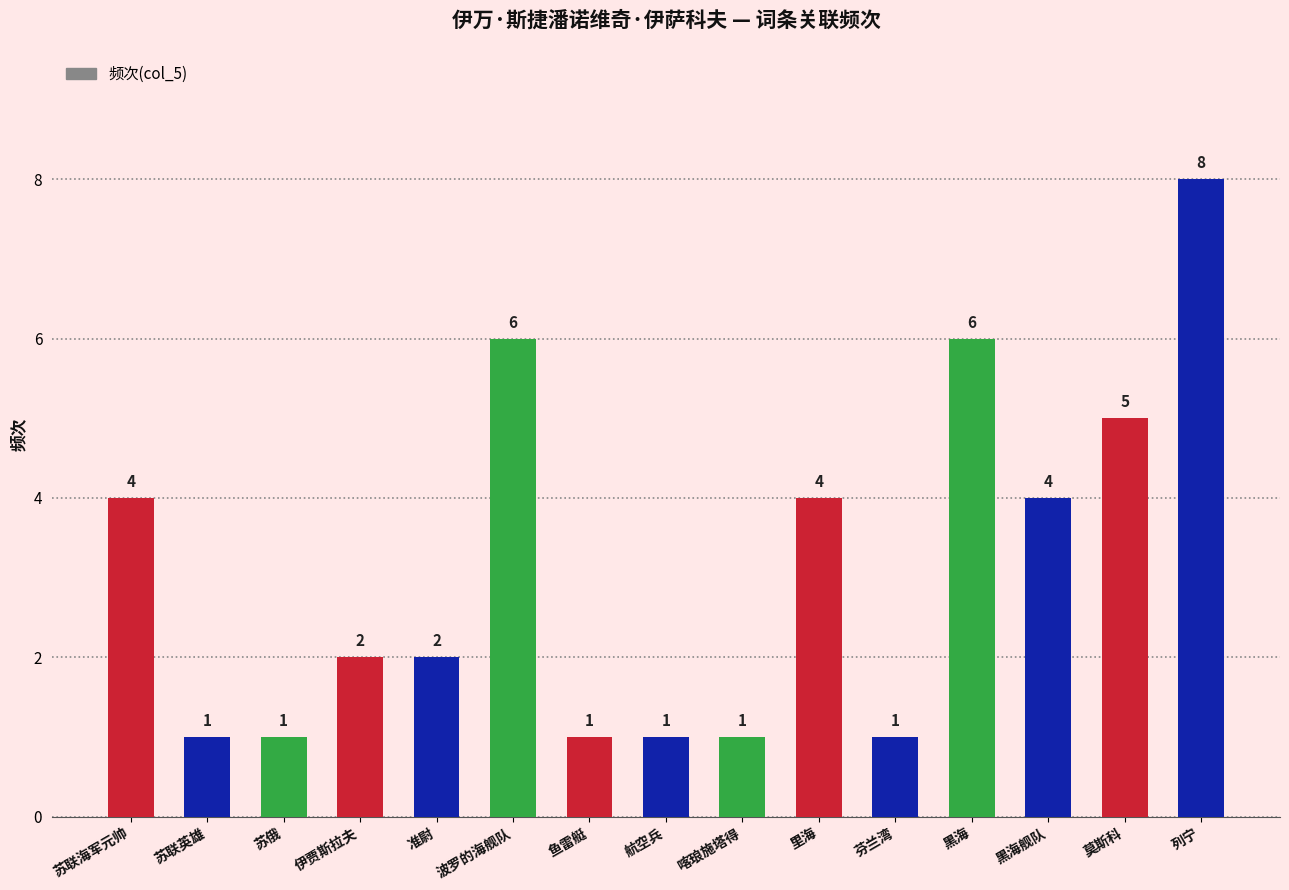

Does the chart contain stacked bars?

No